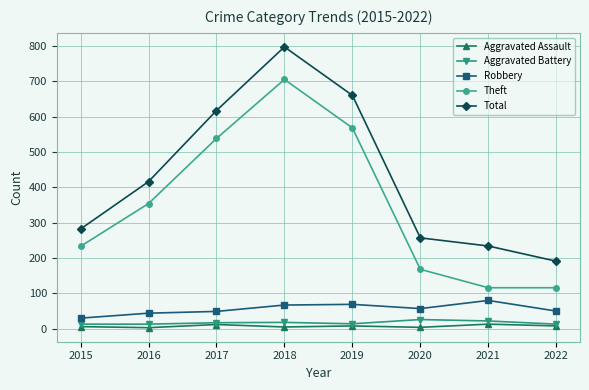

List the series in order of their peak value, lowest first.

Aggravated Assault, Aggravated Battery, Robbery, Theft, Total